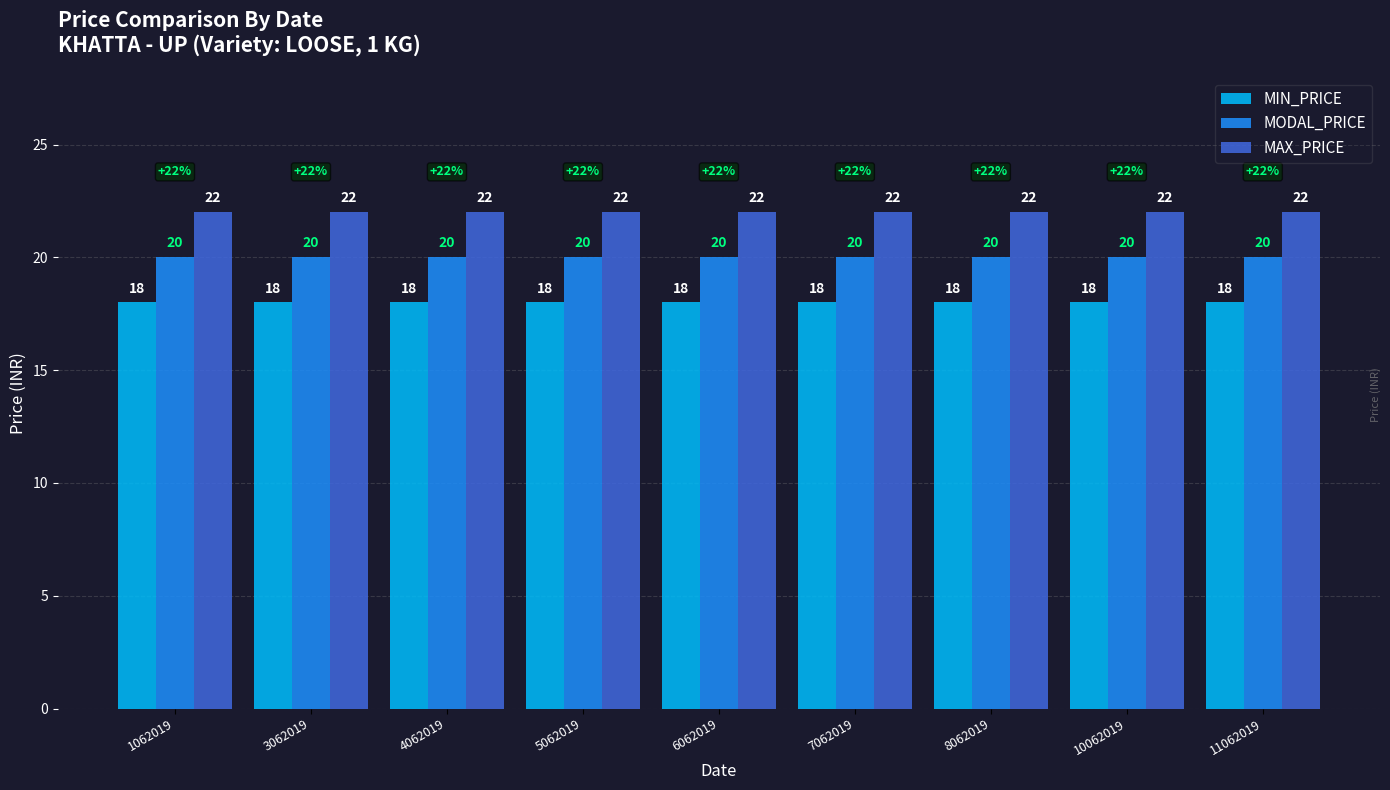

What is the difference between the highest and lowest values at 5062019?

4